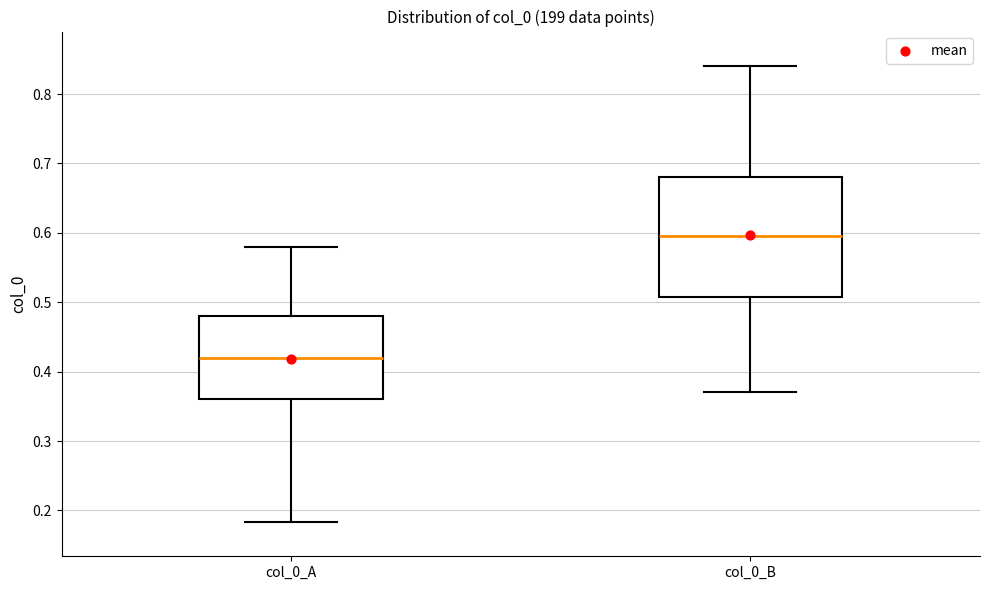

Reading left to right, read every box against the y-axis: the position of its median line, the range the box covers, and the ends of its whiskers. The values are not printed on the chart, so give them approximately, as read against the axis.

col_0_A: median 0.42, box 0.36 to 0.48, whiskers 0.18 to 0.58
col_0_B: median 0.60, box 0.51 to 0.68, whiskers 0.37 to 0.84